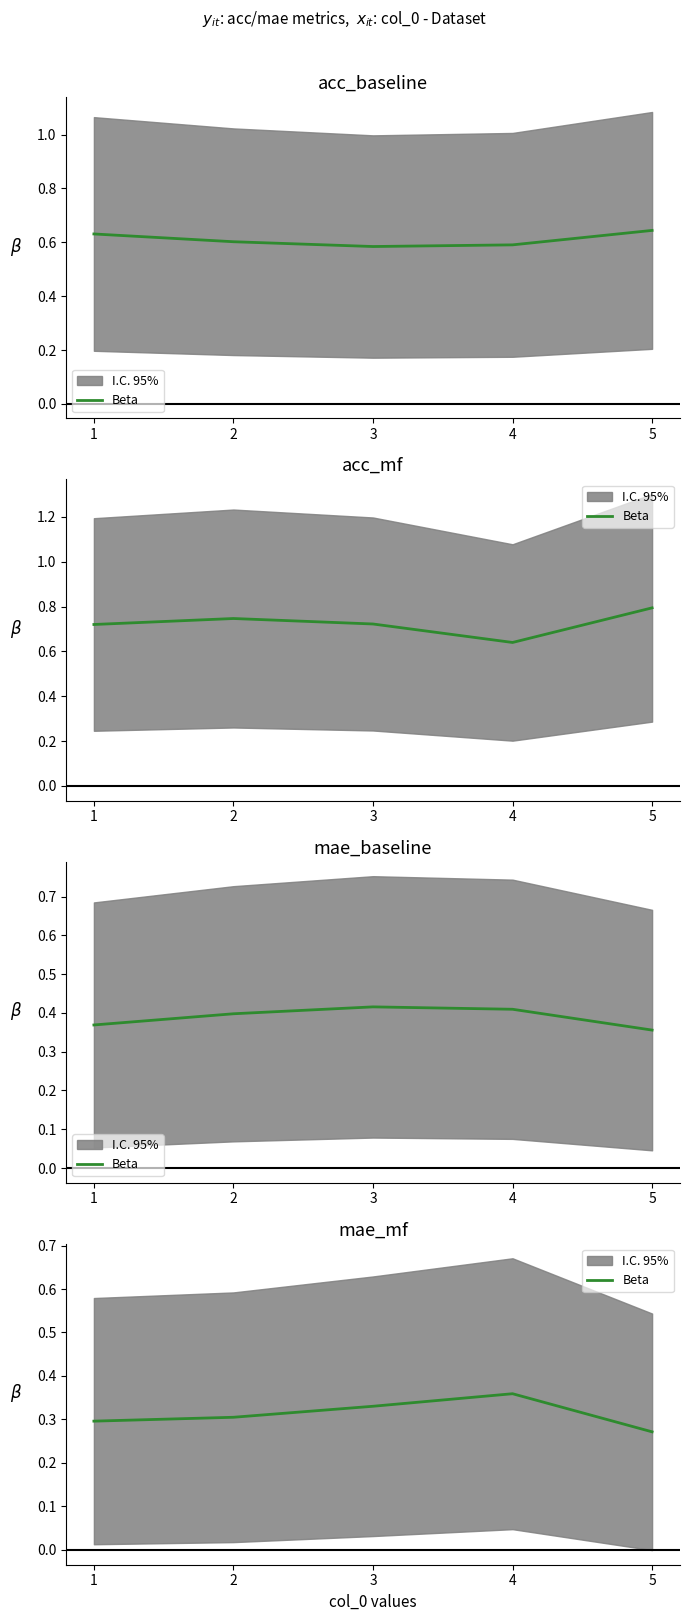

What is the approximate value at 4?

0.4